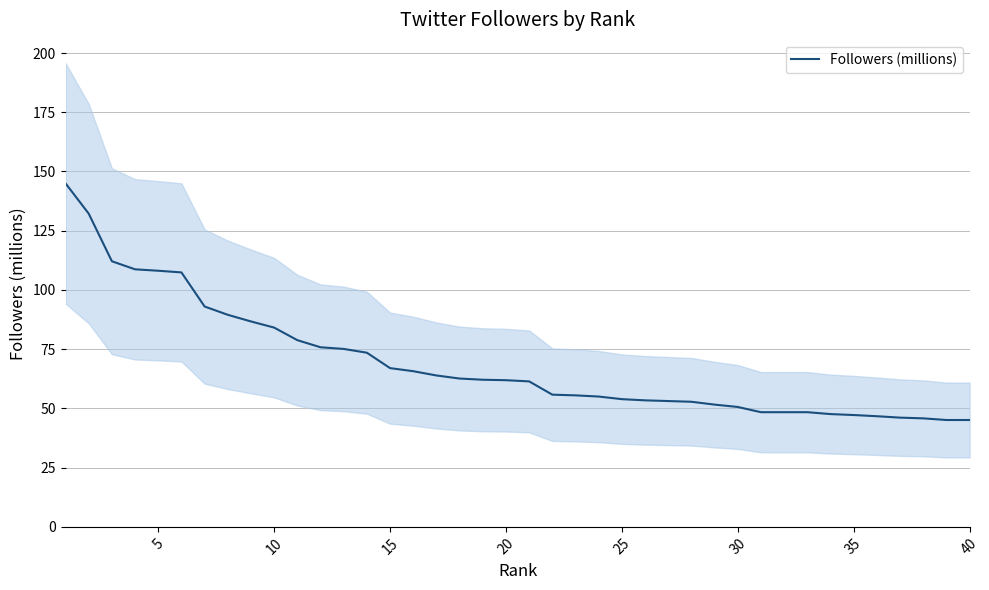

True or false: there are more than 0 points higher than both neighbors.

False